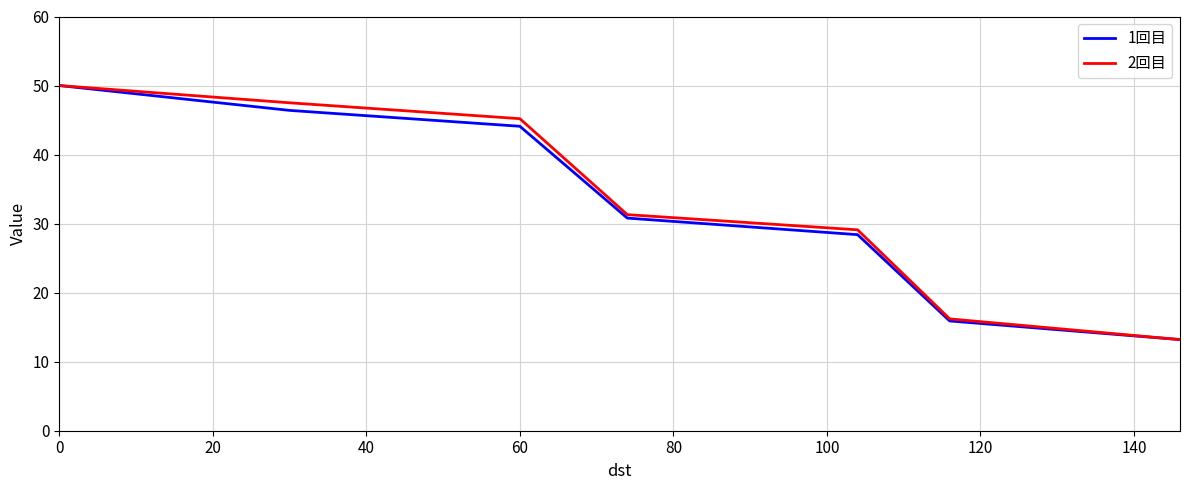

What is the maximum value for 2回目?

50.0